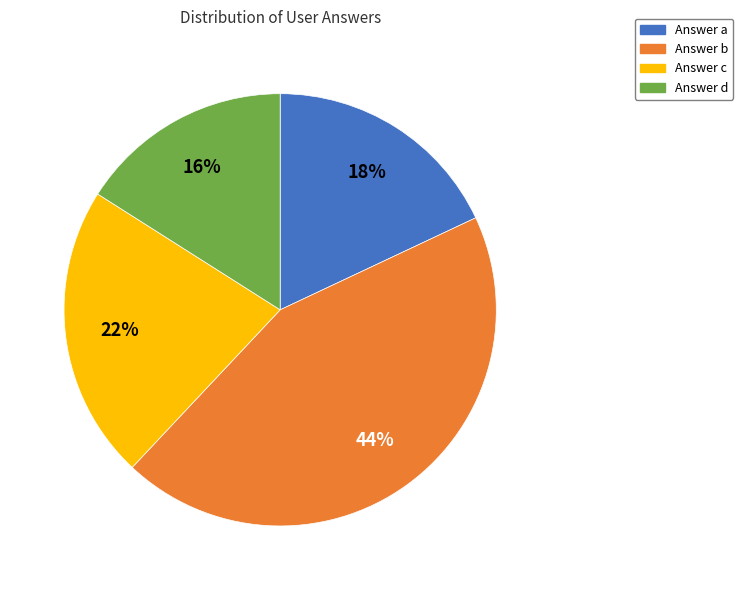

Approximately how many times larger is the value at Answer c compared to Answer a?

1.2